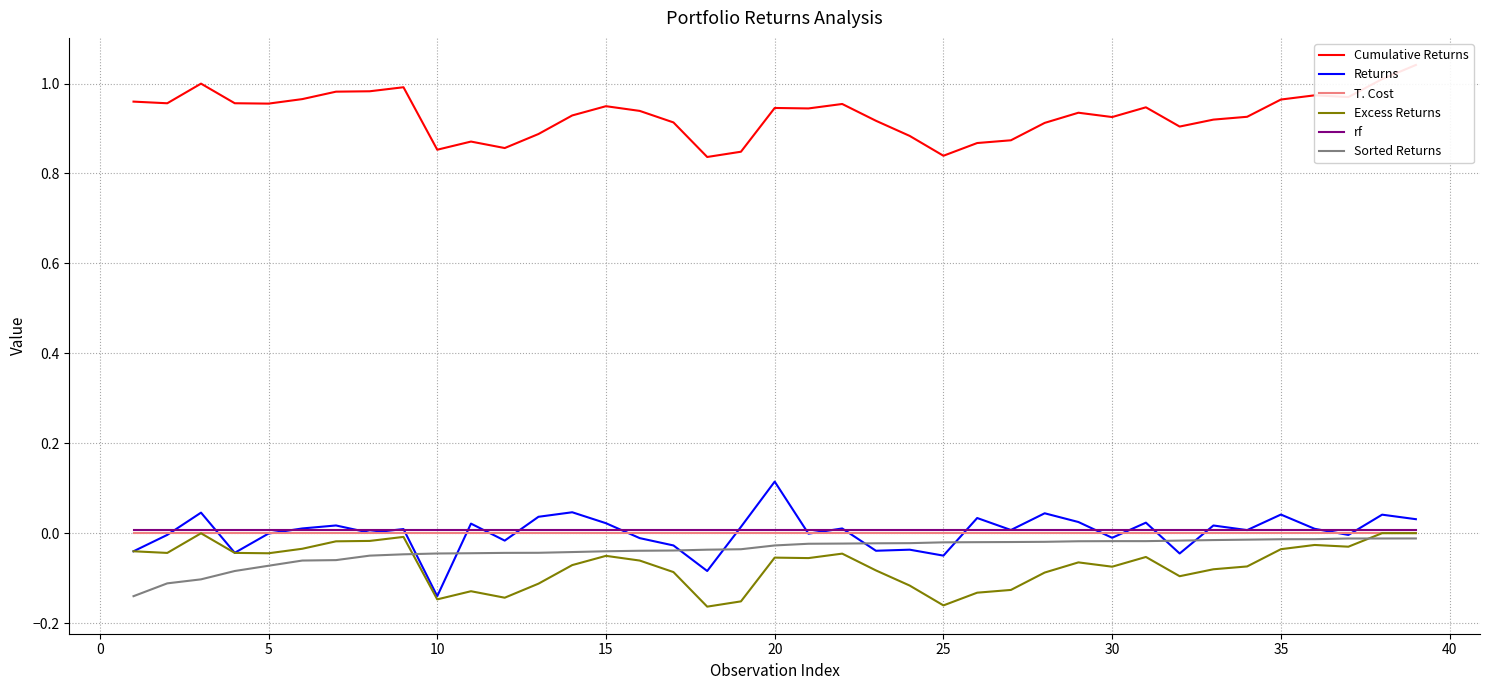

Reading left to right, list all the values displayed in this chart.

Cumulative Returns: 1.0	1.0	1.0	1.0	1.0	1.0	1.0	1.0	1.0	0.9	0.9	0.9	0.9	0.9	0.9	0.9	0.9	0.8	0.8	0.9	0.9	1.0	0.9	0.9	0.8	0.9	0.9	0.9	0.9	0.9	0.9	0.9	0.9	0.9	1.0	1.0	1.0	1.0	1.0
Returns: -0.0	-0.0	0.0	-0.0	-0.0	0.0	0.0	0.0	0.0	-0.1	0.0	-0.0	0.0	0.0	0.0	-0.0	-0.0	-0.1	0.0	0.1	-0.0	0.0	-0.0	-0.0	-0.0	0.0	0.0	0.0	0.0	-0.0	0.0	-0.0	0.0	0.0	0.0	0.0	-0.0	0.0	0.0
T. Cost: -0.0	-0.0	-0.0	-0.0	-0.0	-0.0	-0.0	-0.0	-0.0	-0.0	-0.0	-0.0	-0.0	-0.0	-0.0	-0.0	-0.0	-0.0	-0.0	-0.0	-0.0	-0.0	-0.0	-0.0	-0.0	-0.0	-0.0	-0.0	-0.0	-0.0	-0.0	-0.0	-0.0	-0.0	-0.0	-0.0	-0.0	-0.0	-0.0
Excess Returns: -0.0	-0.0	-0.0	-0.0	-0.0	-0.0	-0.0	-0.0	-0.0	-0.1	-0.1	-0.1	-0.1	-0.1	-0.1	-0.1	-0.1	-0.2	-0.2	-0.1	-0.1	-0.0	-0.1	-0.1	-0.2	-0.1	-0.1	-0.1	-0.1	-0.1	-0.1	-0.1	-0.1	-0.1	-0.0	-0.0	-0.0	0.0	0.0
rf: 0.0	0.0	0.0	0.0	0.0	0.0	0.0	0.0	0.0	0.0	0.0	0.0	0.0	0.0	0.0	0.0	0.0	0.0	0.0	0.0	0.0	0.0	0.0	0.0	0.0	0.0	0.0	0.0	0.0	0.0	0.0	0.0	0.0	0.0	0.0	0.0	0.0	0.0	0.0
Sorted Returns: -0.1	-0.1	-0.1	-0.1	-0.1	-0.1	-0.1	-0.0	-0.0	-0.0	-0.0	-0.0	-0.0	-0.0	-0.0	-0.0	-0.0	-0.0	-0.0	-0.0	-0.0	-0.0	-0.0	-0.0	-0.0	-0.0	-0.0	-0.0	-0.0	-0.0	-0.0	-0.0	-0.0	-0.0	-0.0	-0.0	-0.0	-0.0	-0.0